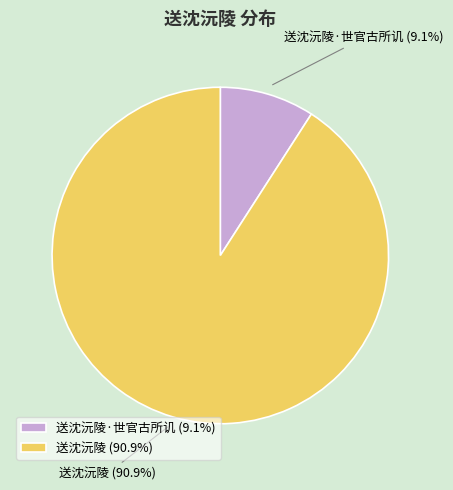

Approximately how many times larger is the value at 送沈沅陵·世官古所讥 compared to 送沈沅陵?

0.1